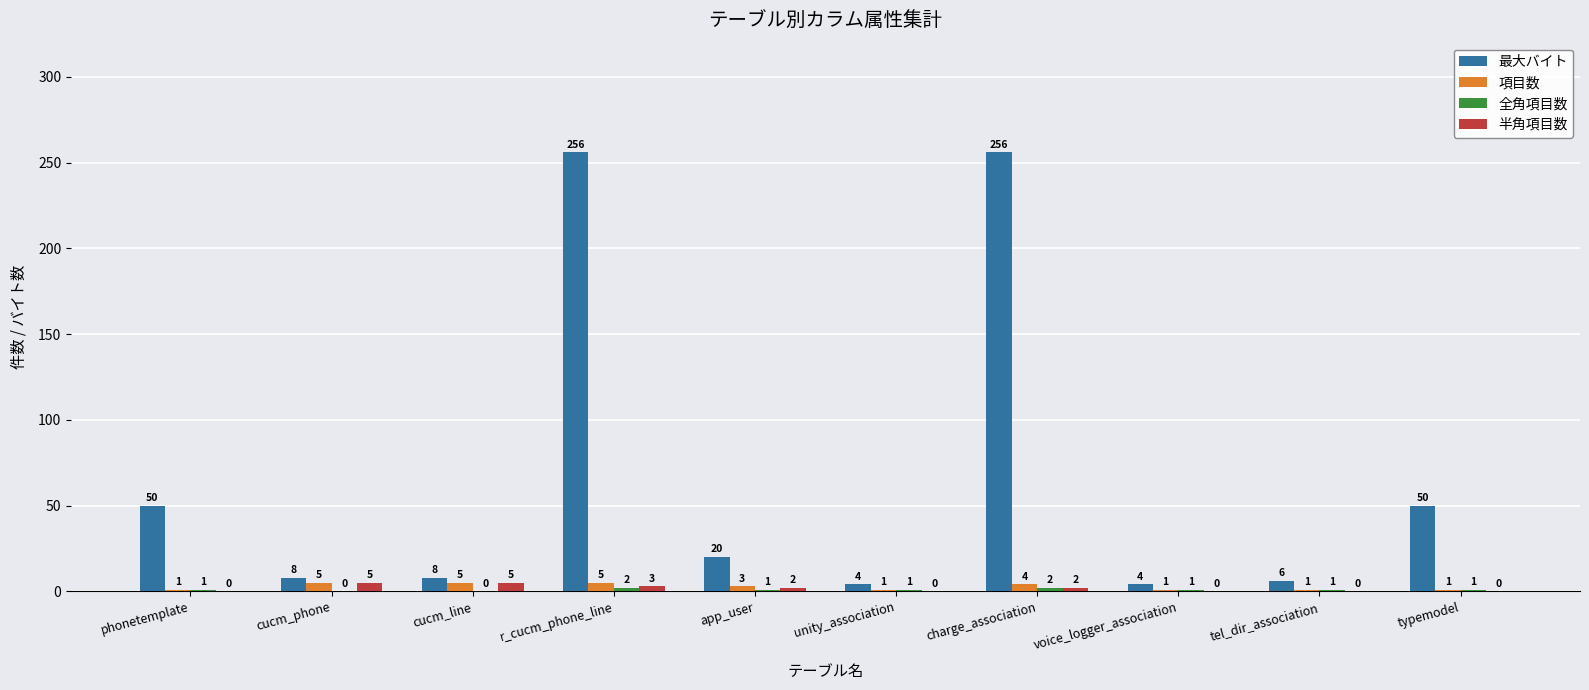

Which series changed the most between phonetemplate and cucm_phone?

最大バイト